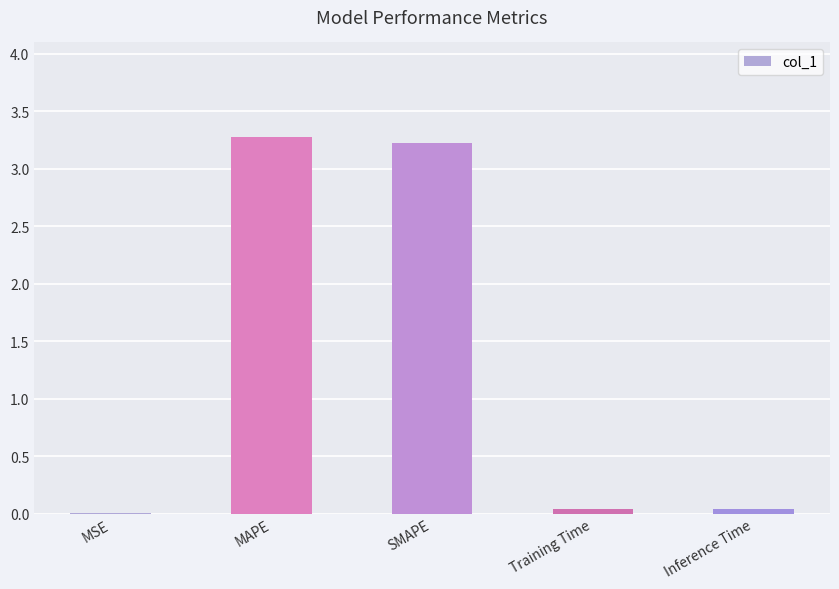

What is the greatest value displayed?

3.3